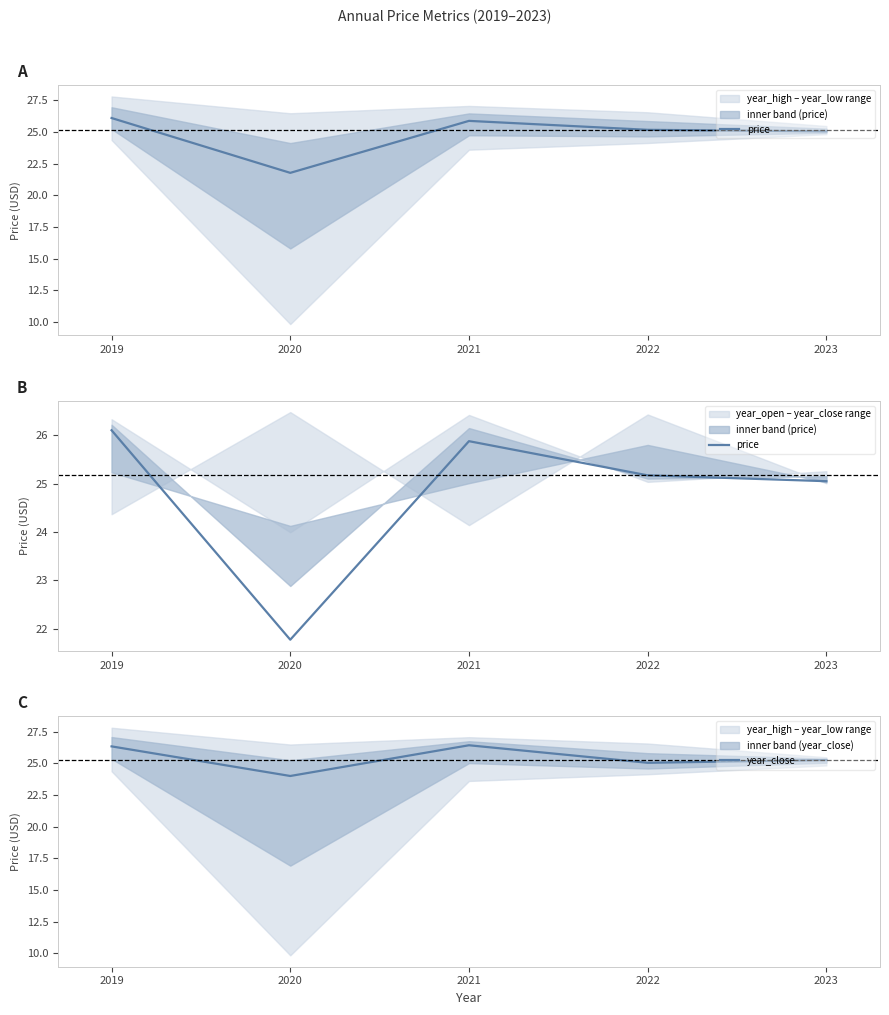

Which category has the highest value in the year_close series?

2021